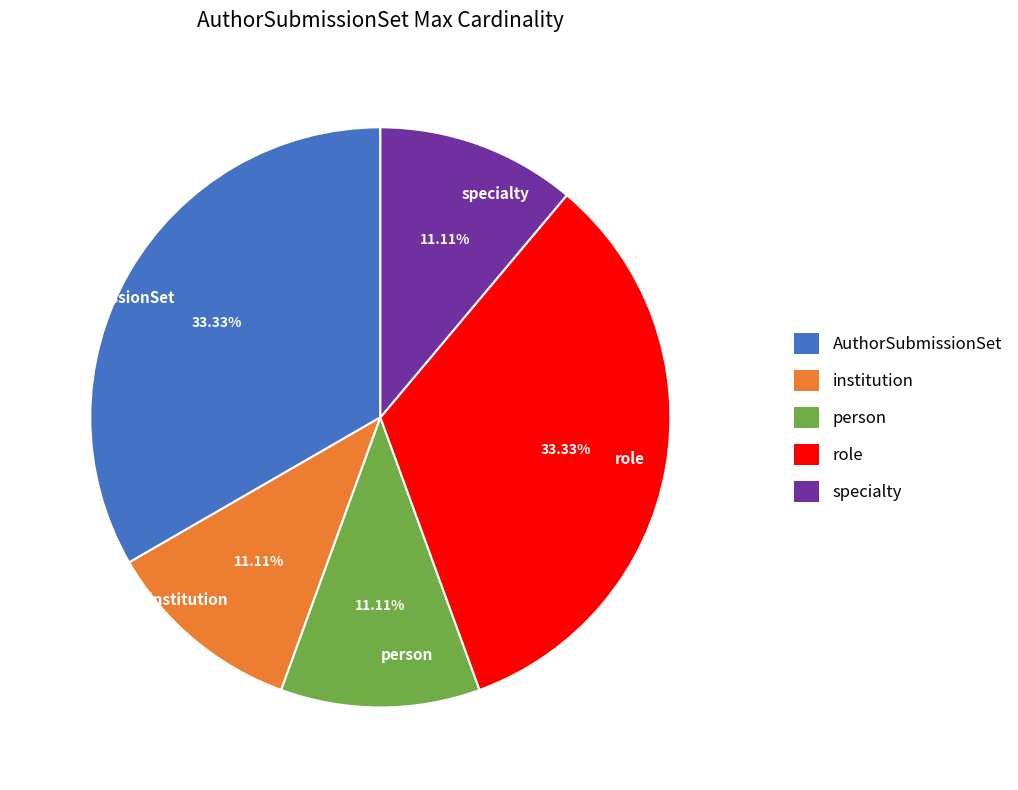

Approximately how many times larger is the value at role compared to AuthorSubmissionSet?

1.0